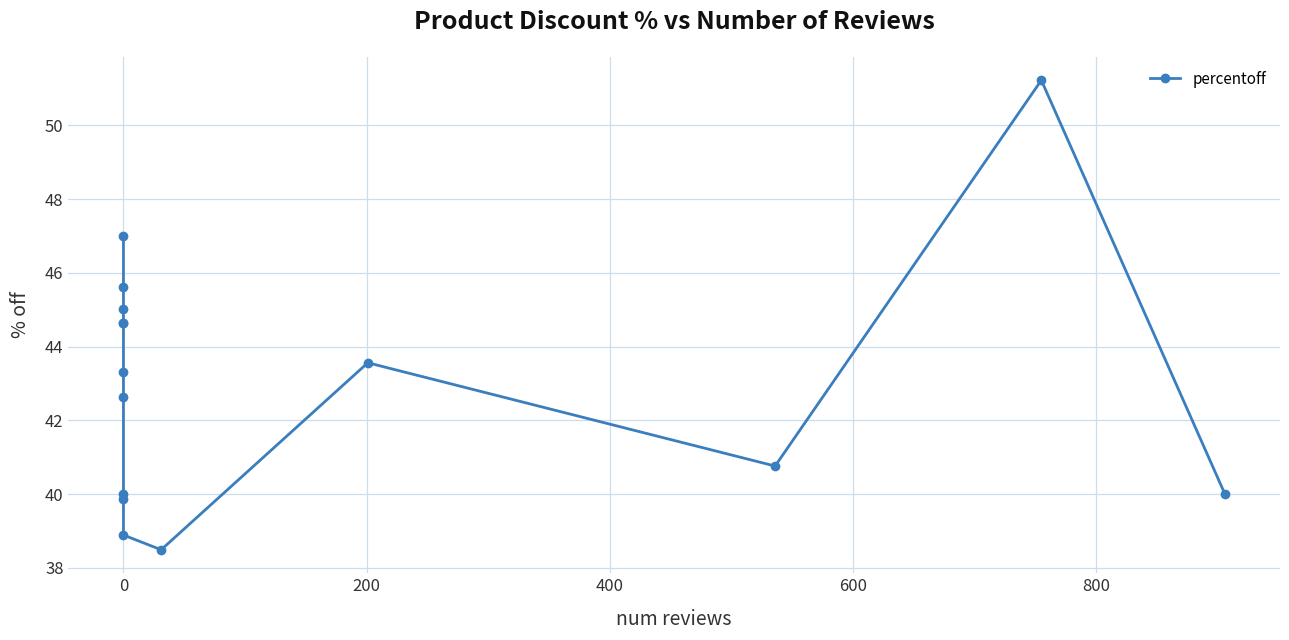

Does the chart have visible grid lines?

Yes